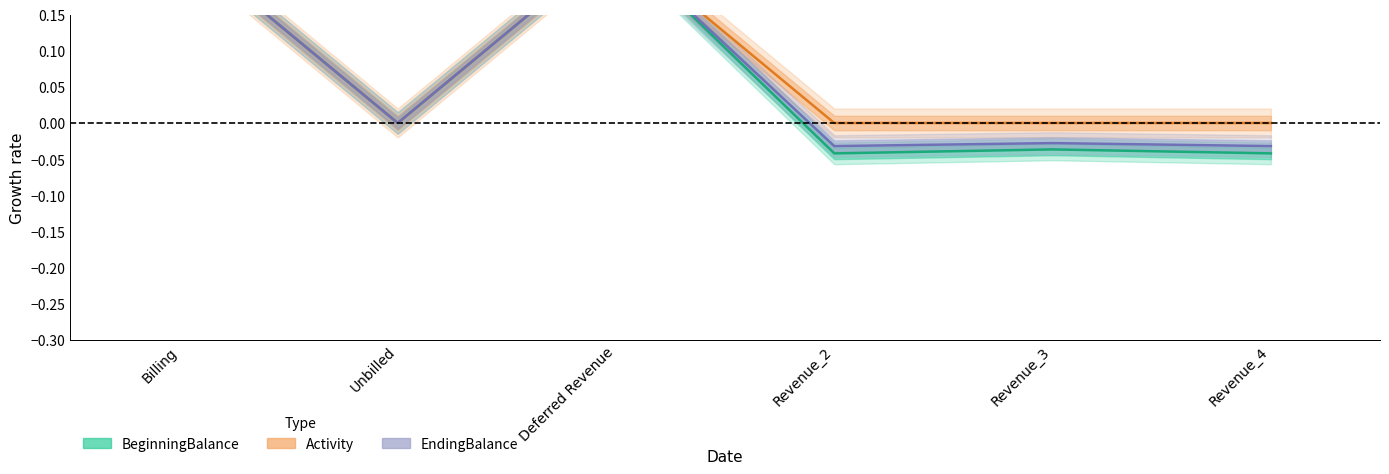

Which category has the highest value in the EndingBalance series?

Billing